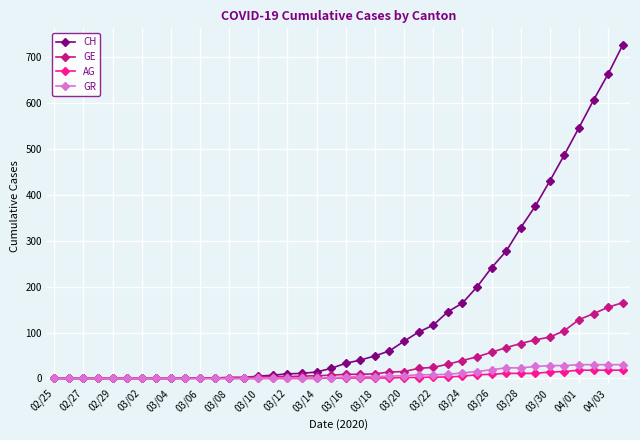

What is the difference between the maximum and minimum values in the CH series?

726